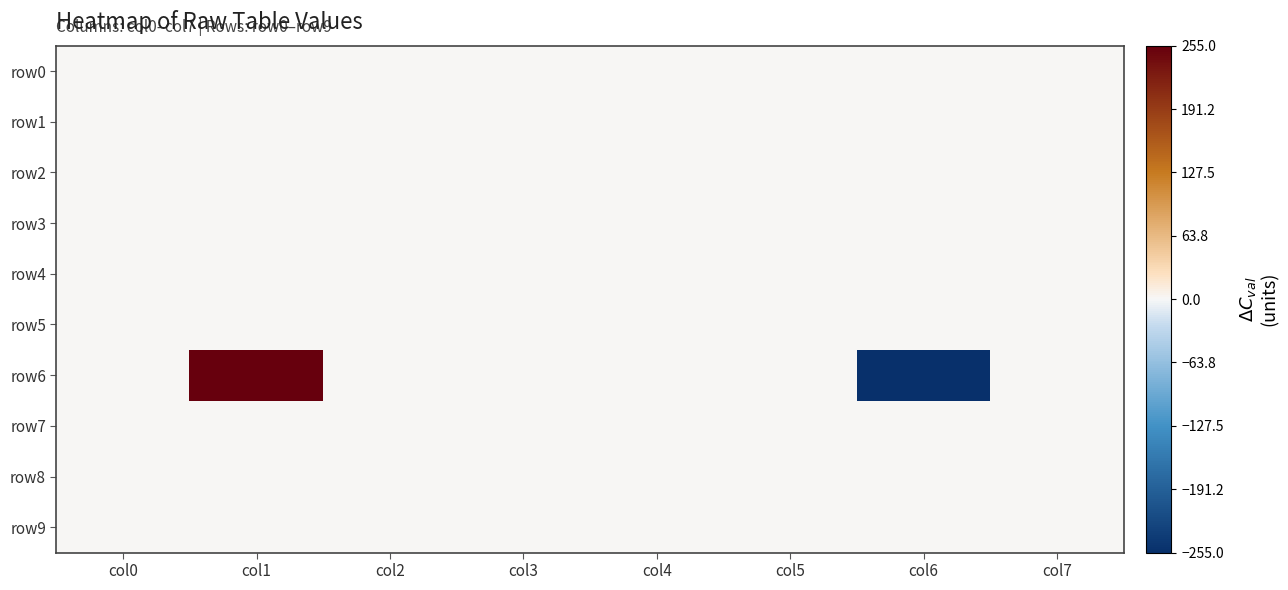

Rank the series at col3 from lowest to highest value.

row0, row1, row2, row3, row4, row5, row6, row7, row8, row9